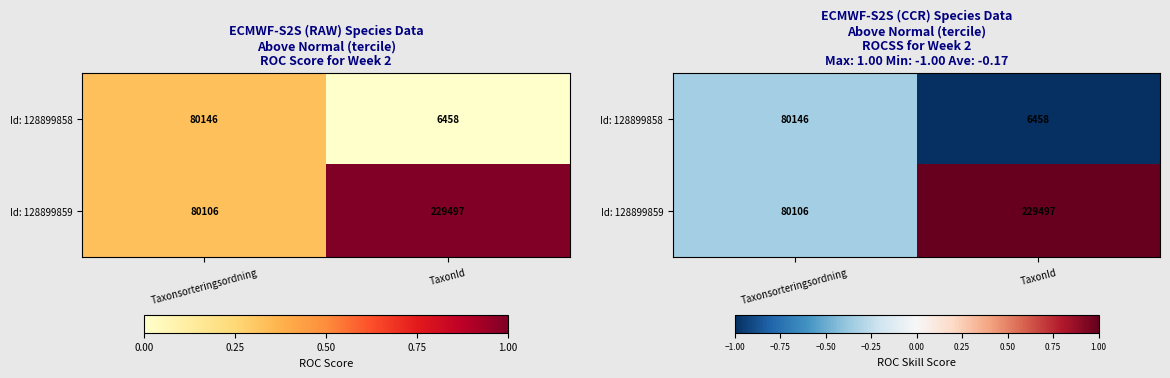

Rank the categories by Id: 128899859 value from highest to lowest.

TaxonId, Taxonsorteringsordning